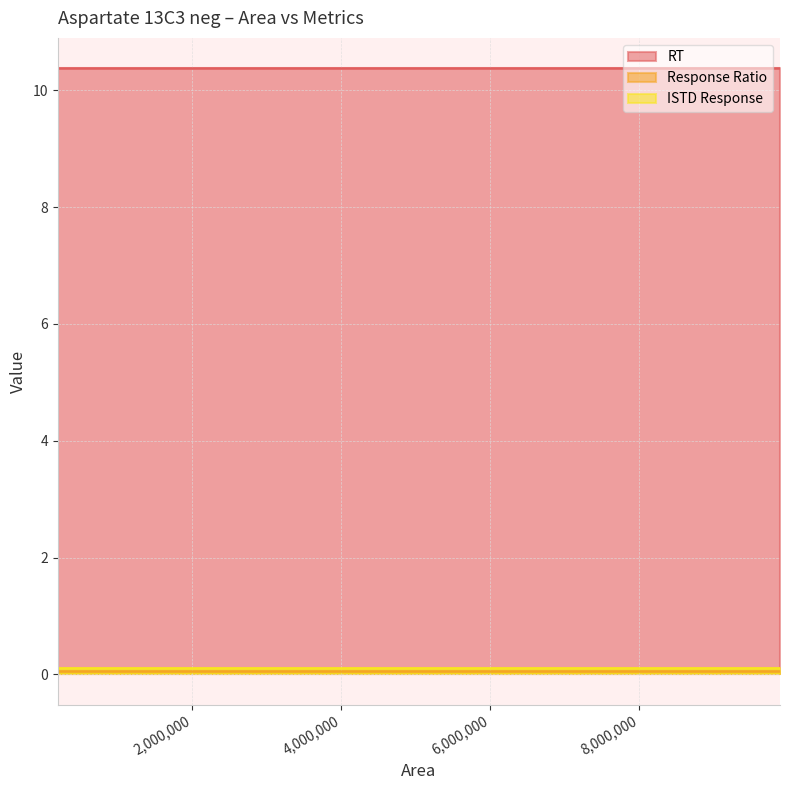

At which category is the sum across all series the highest?

3726377